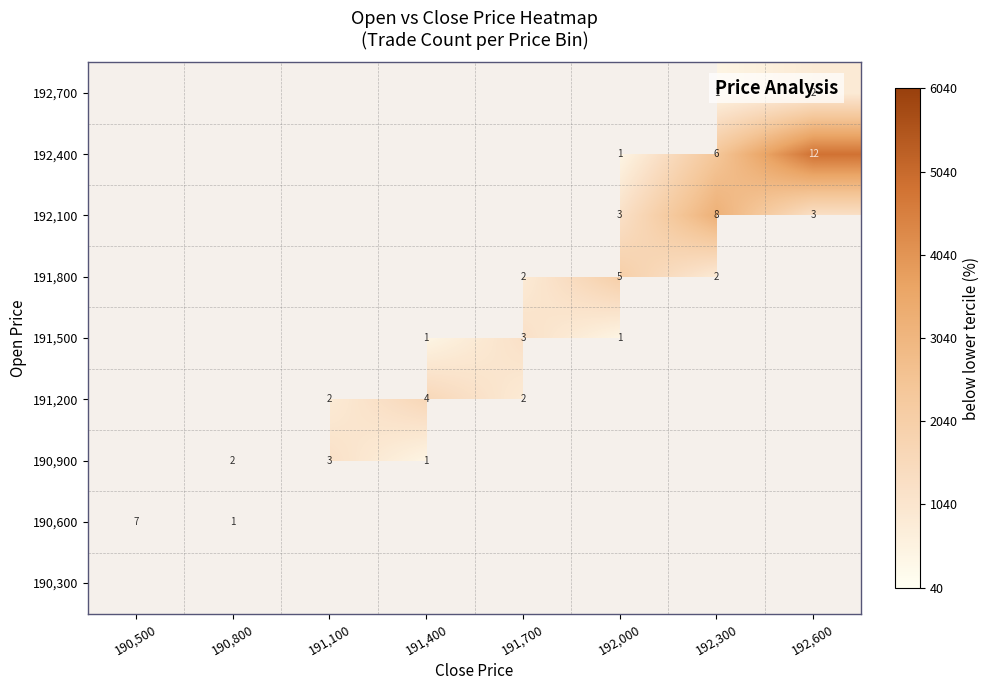

Is it true that 191,500 equals 1 at 191,400?

True